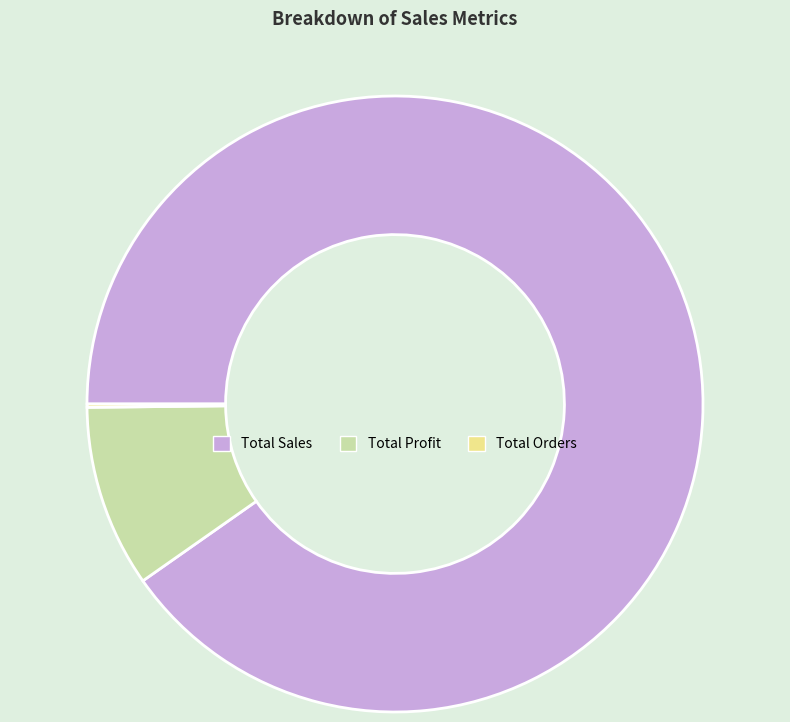

Is it true that Total Profit is 10% of the pie?

True